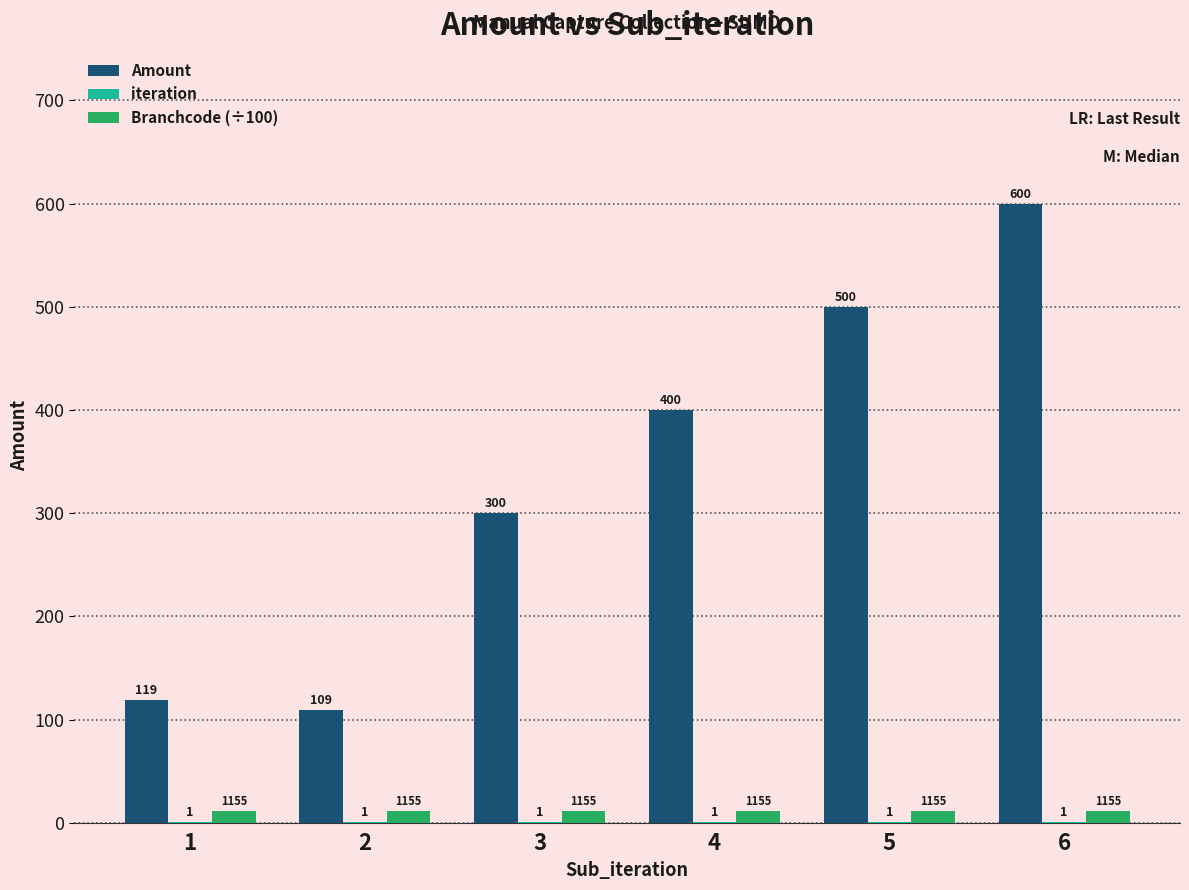

Where is Amount nearest to the value 354?

4